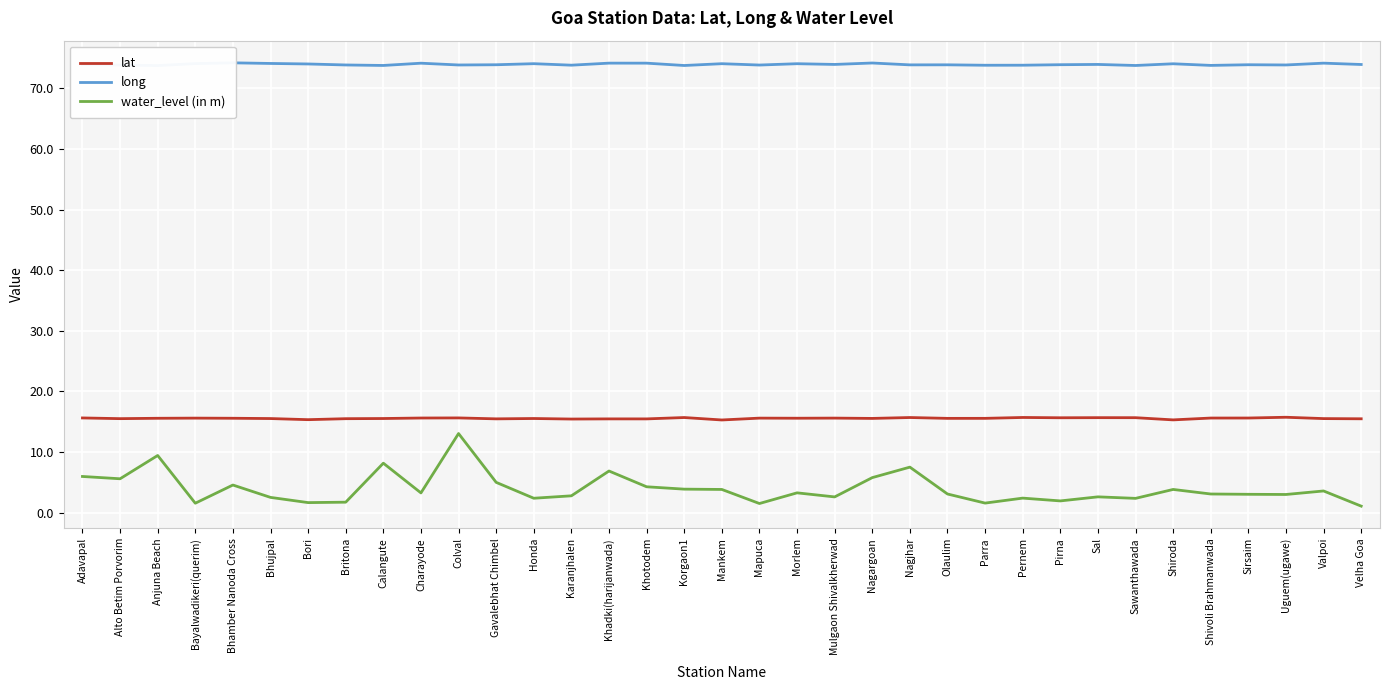

At how many categories does at least one series exceed 45?

35